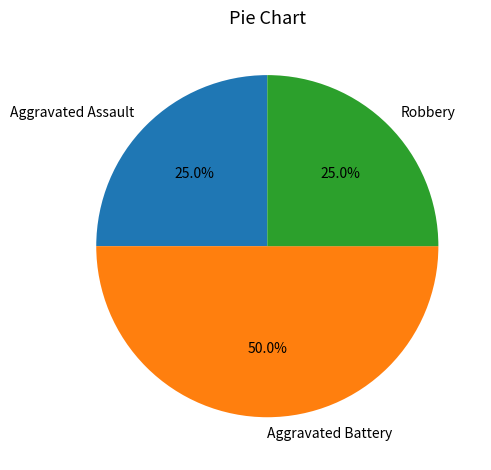

What is the ratio of the value at Robbery to the value at Aggravated Assault?

1.0